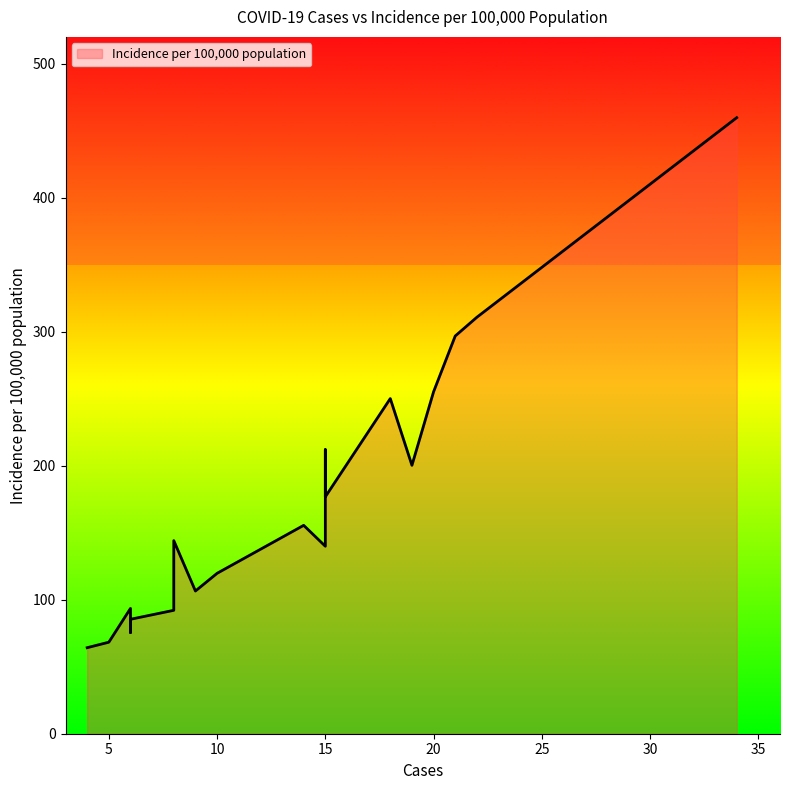

What is the greatest value displayed?

459.7